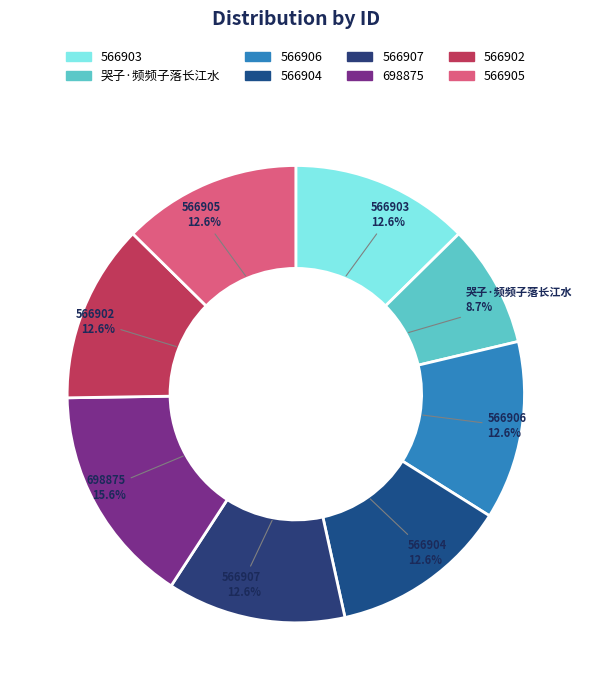

What portion of the pie excludes 566907?

87.4%